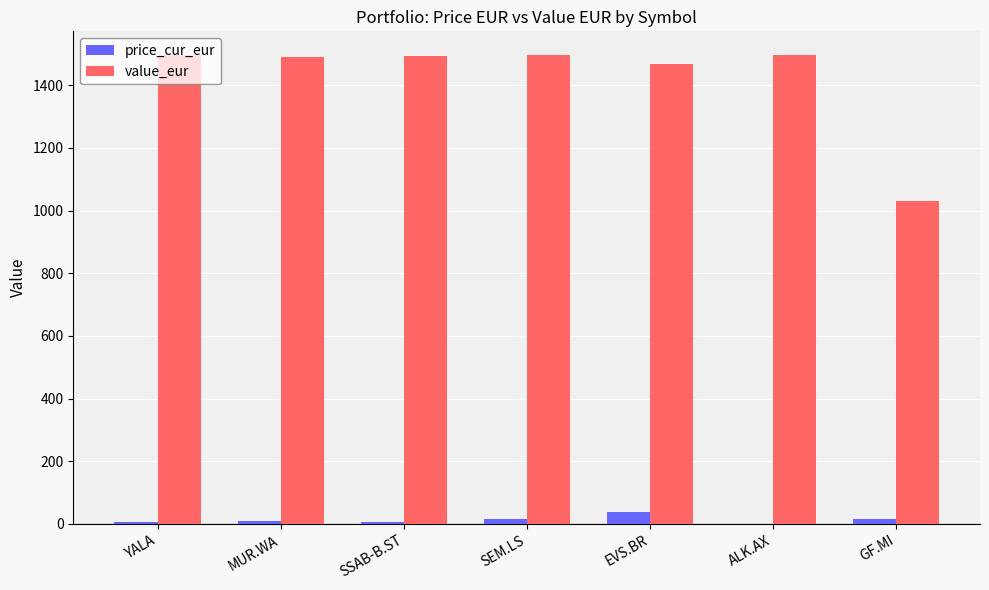

True or false: value_eur has a value of 2083.1 at ALK.AX.

False